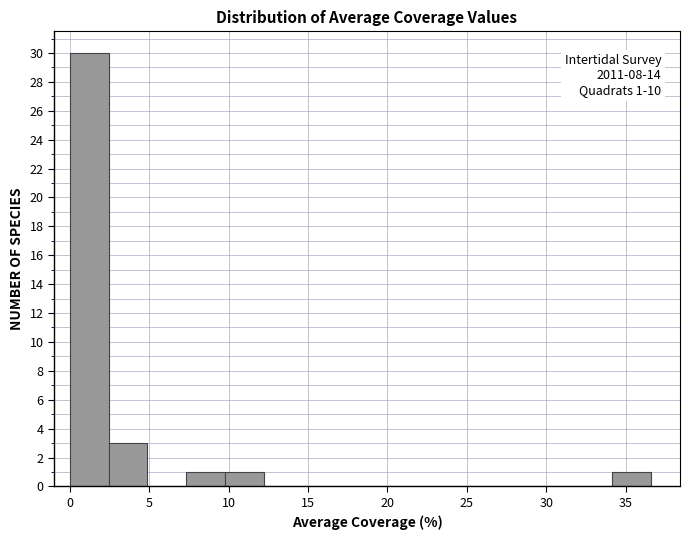

Over which range of the x-axis is the bar tallest?

0.0 to 2.5